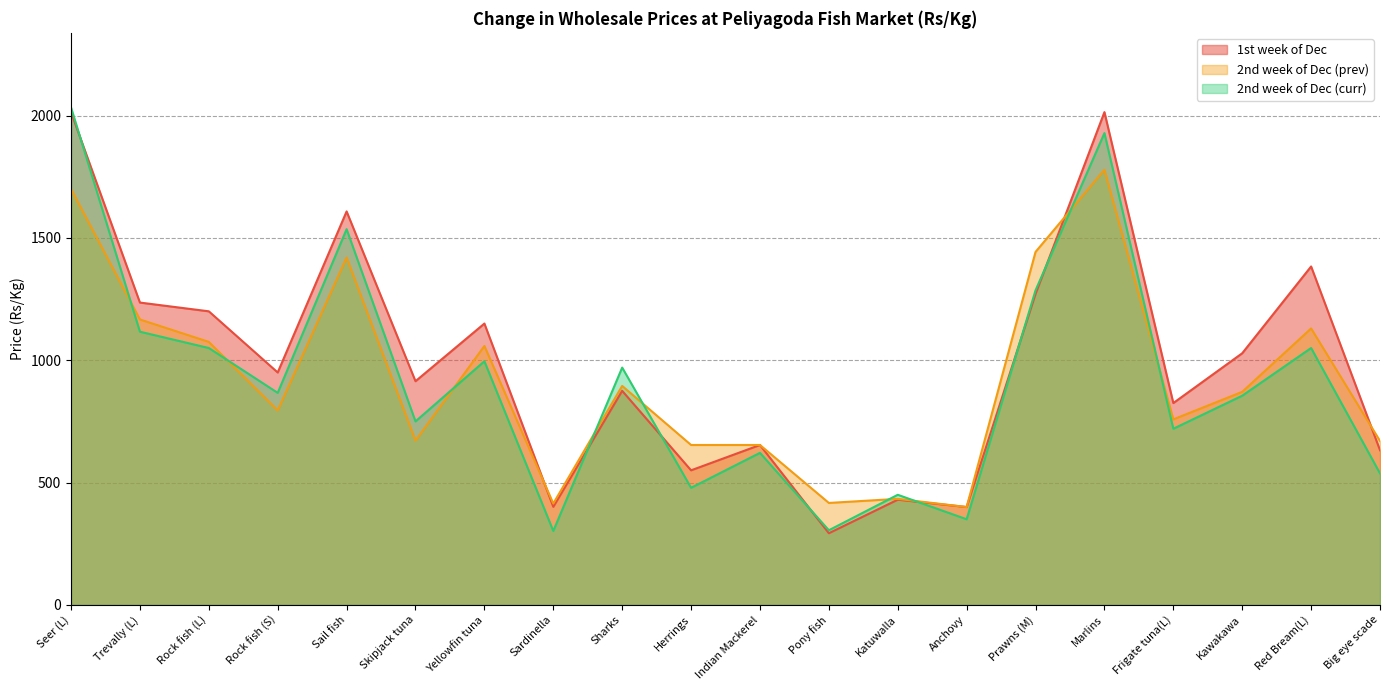

Which series has the largest range (max minus min)?

2nd week of Dec (curr)